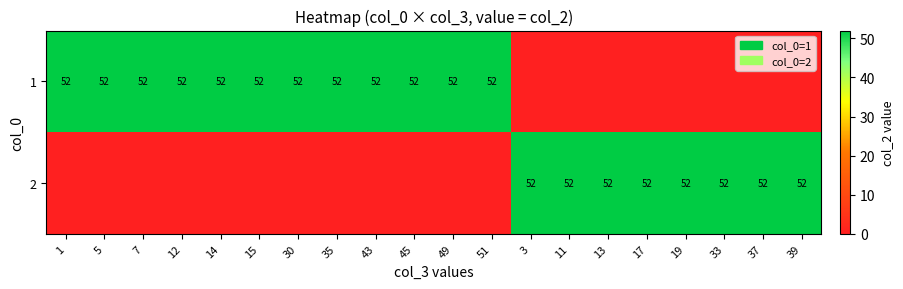

The value of 1 at 45 is 52. True or false?

True